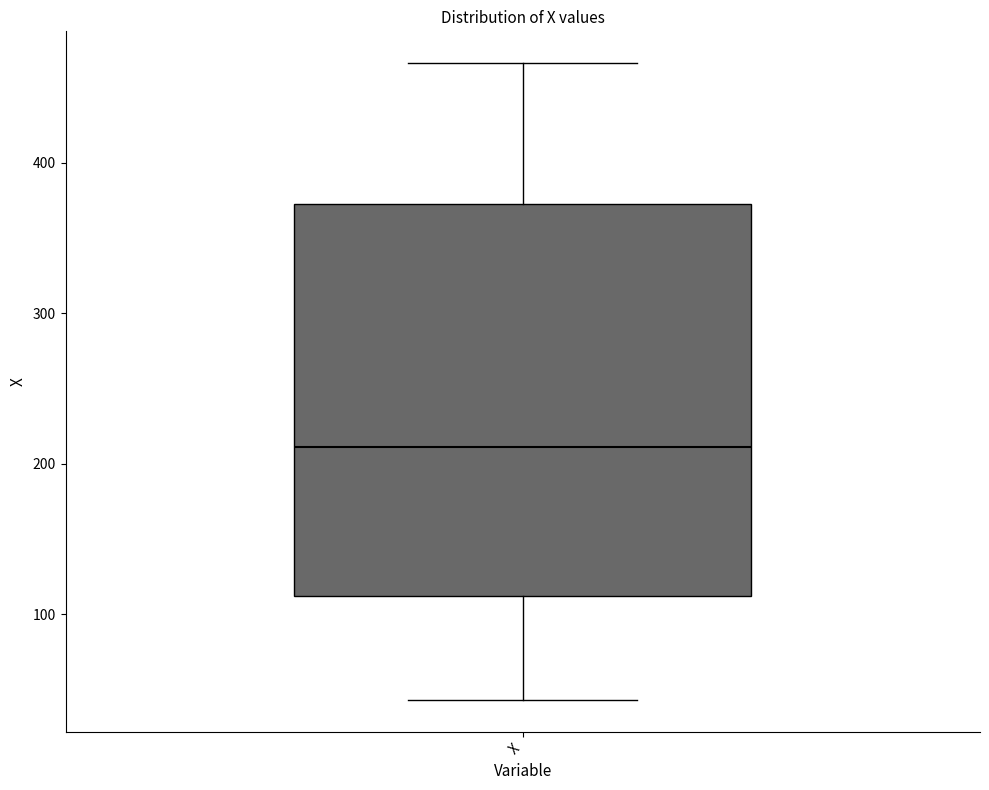

Read this box plot against the y-axis: the position of the median line, the range covered by the box, and the ends of both whiskers. The values are not printed on the chart, so give them approximately, as read against the axis.

median 210, box 110 to 370, whiskers 40 to 470